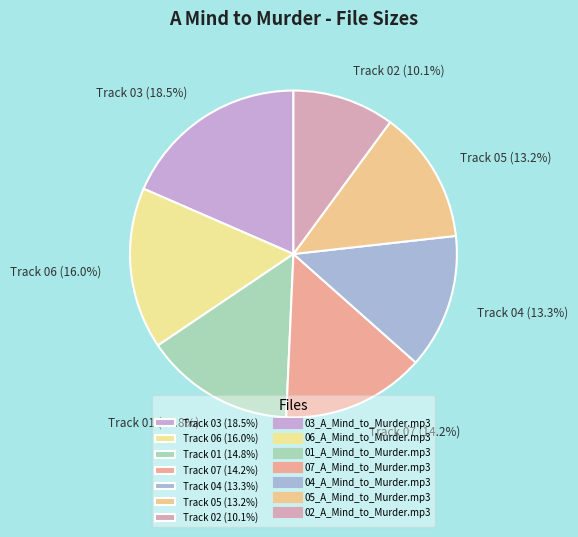

Which category has the biggest portion of the pie?

Track 03 (18.5%)